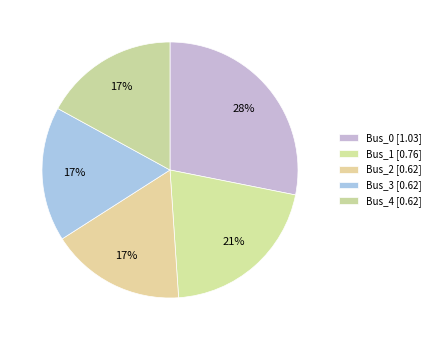

How many slices are in this pie chart?

5